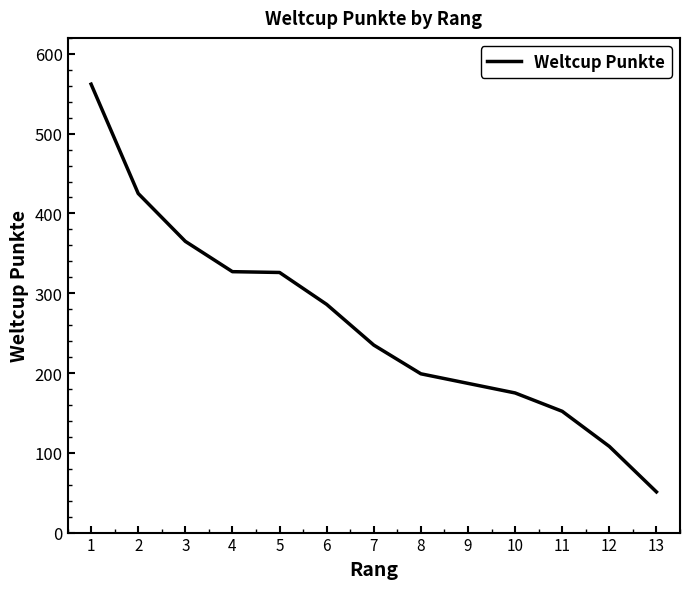

The chart shows a value of 274 at 8. True or false?

False